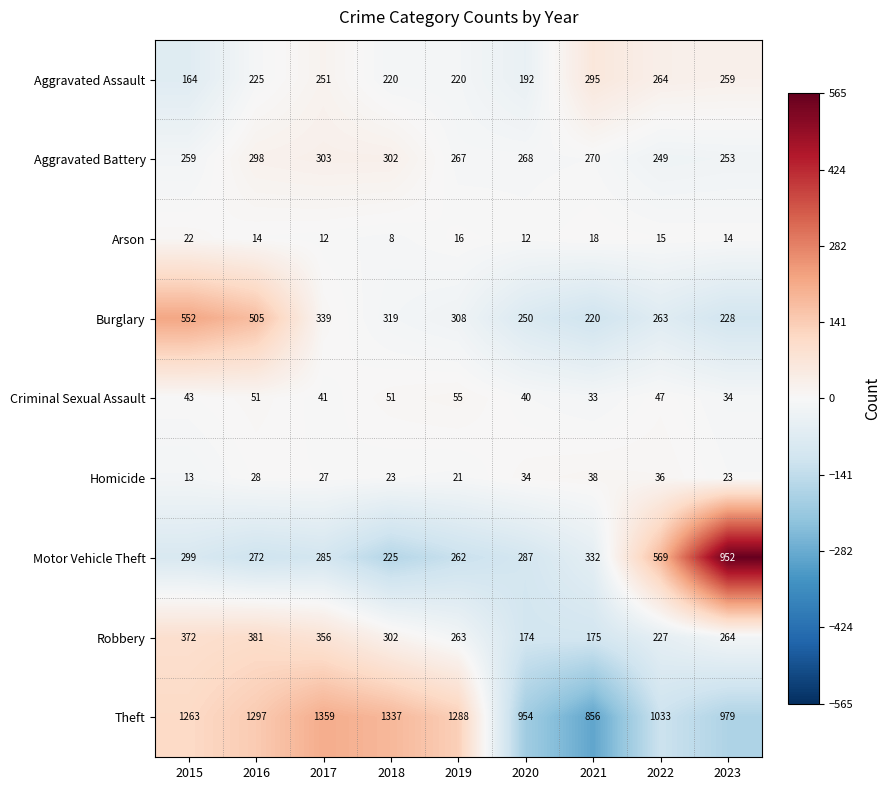

At which category is the sum across all series the highest?

2016